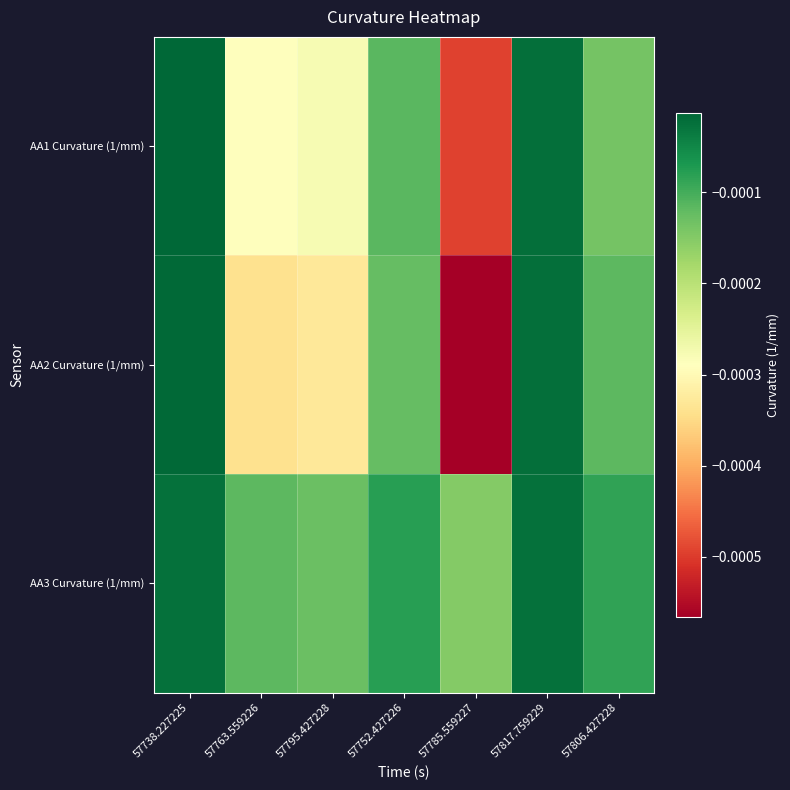

Which series changed the most between 57738.227225 and 57763.559226?

AA2 Curvature (1/mm)